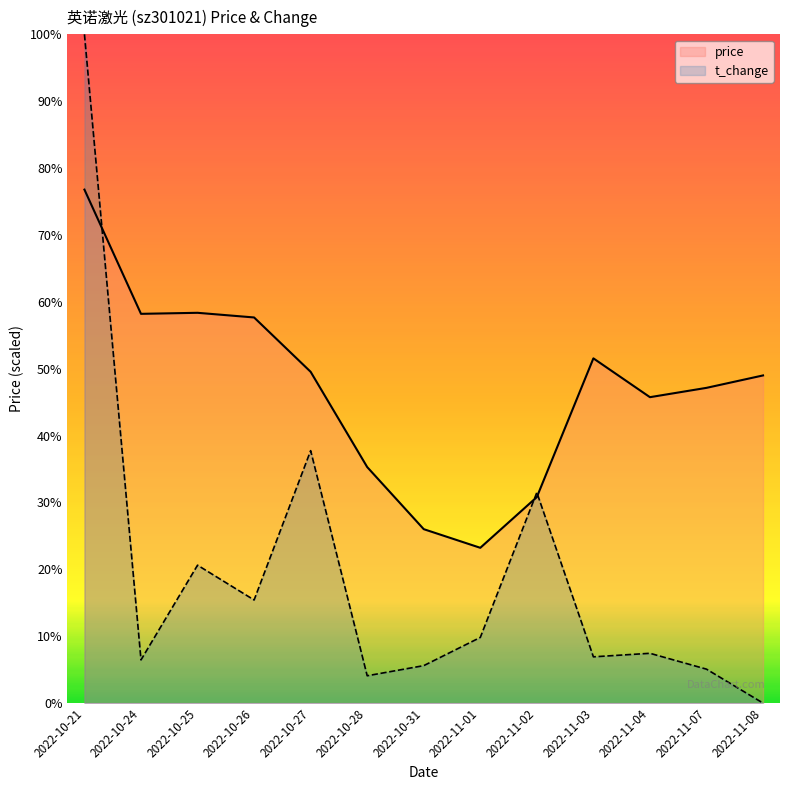

Does the chart display data point markers on the line(s)?

No